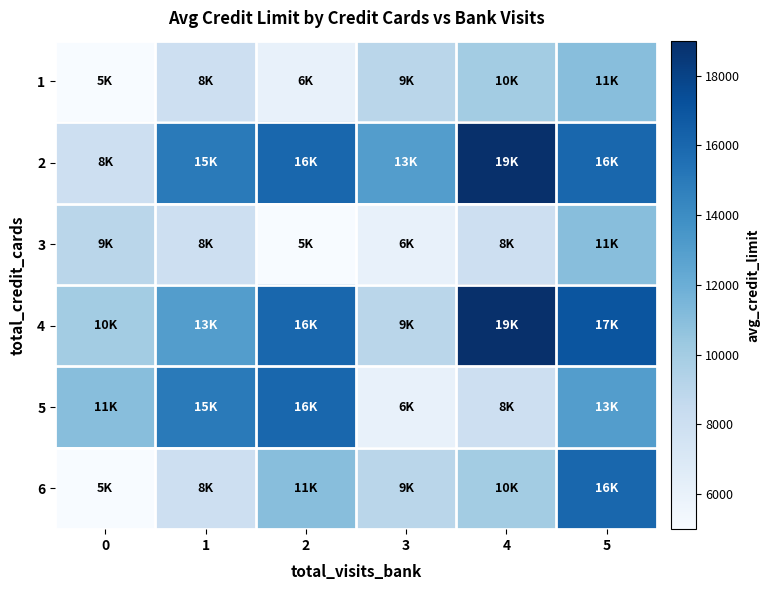

What is the difference between the highest and lowest values at 3?

7000